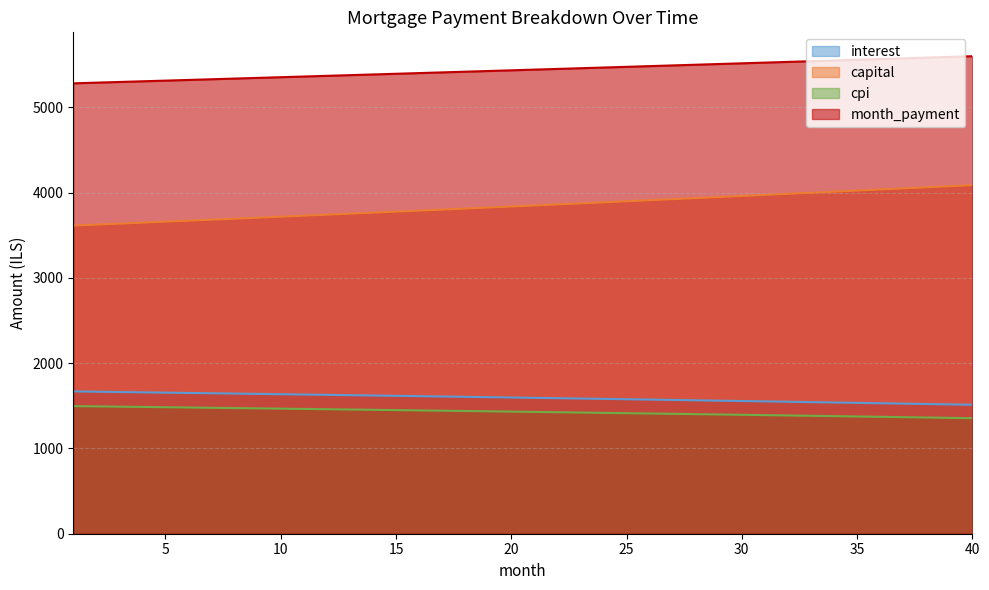

What is the difference between the second highest and second lowest values in the interest series?

148.6